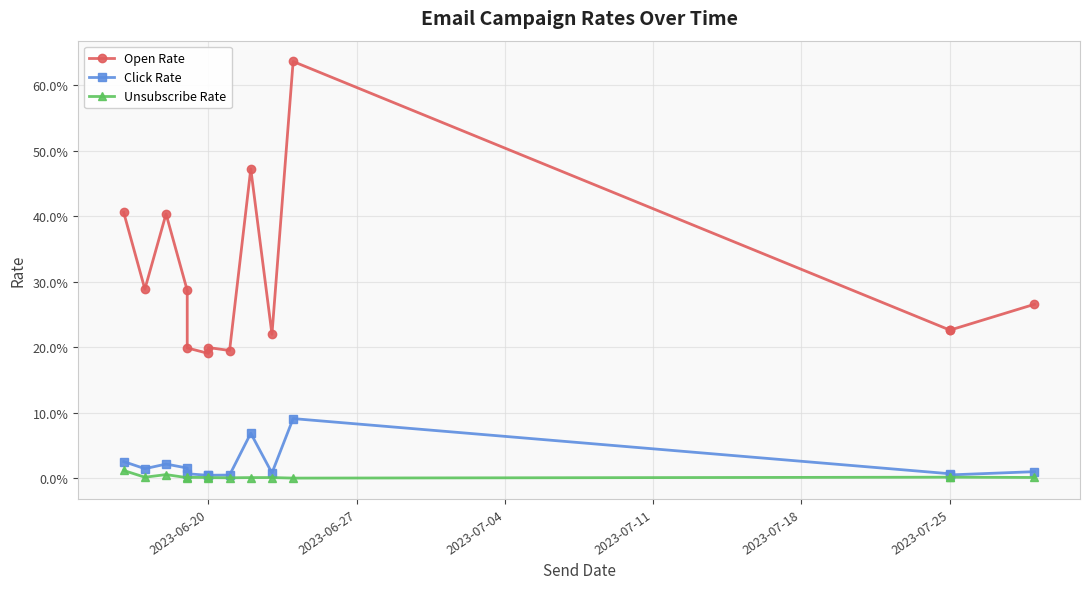

What is the difference between the Open Rate values at 2023-07-18 and 2023-07-04?

0.2